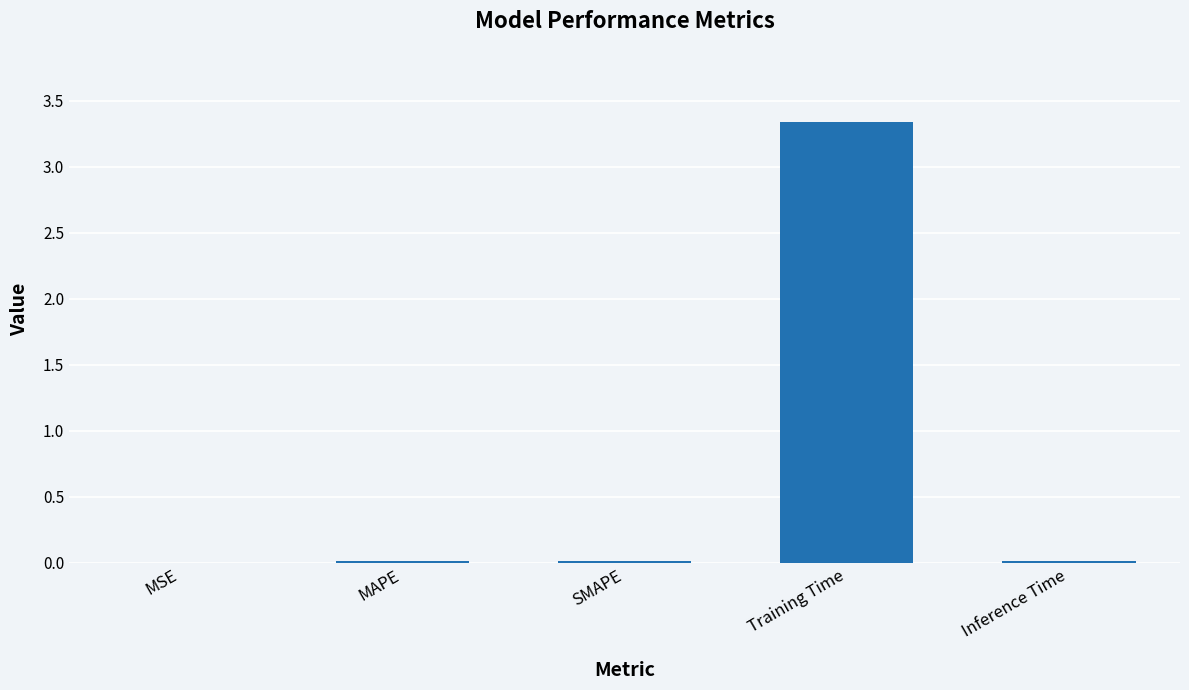

What is the average value?

0.7